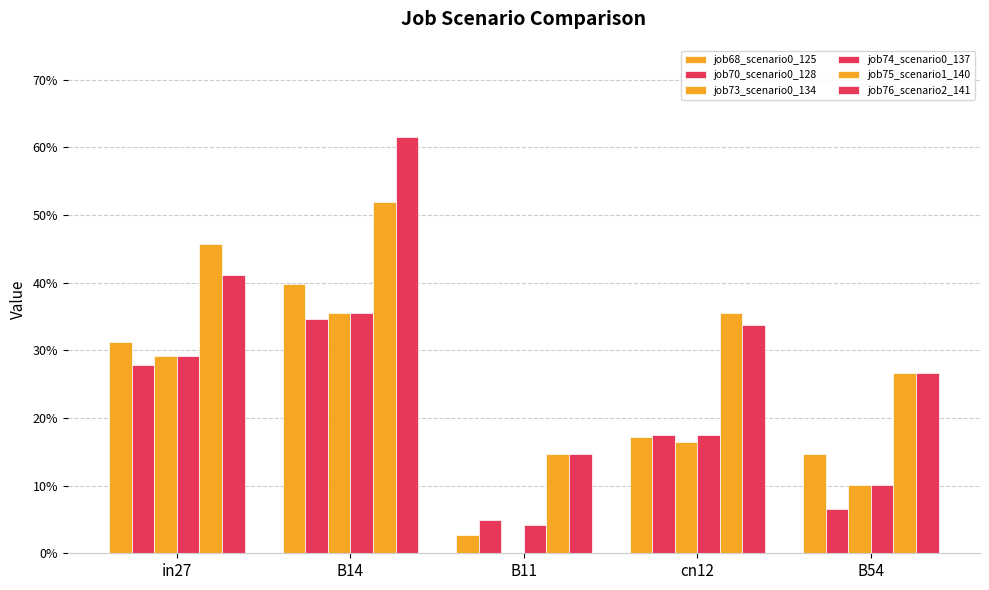

Read the job70_scenario0_128 value at B14.

0.3